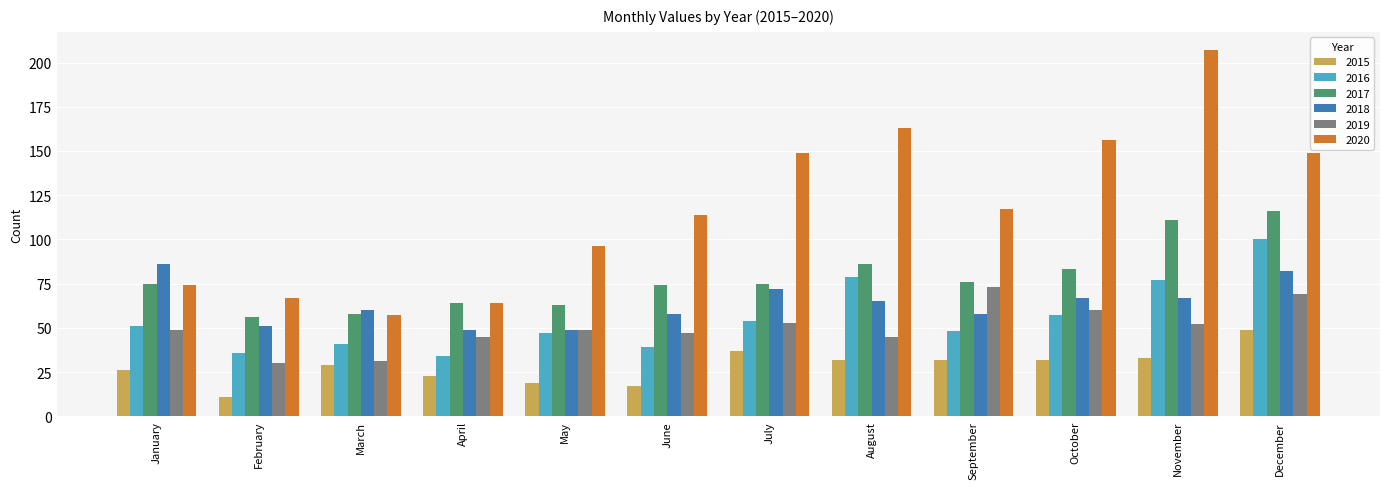

What value does the 2019 series have at April, to the nearest 5?

45